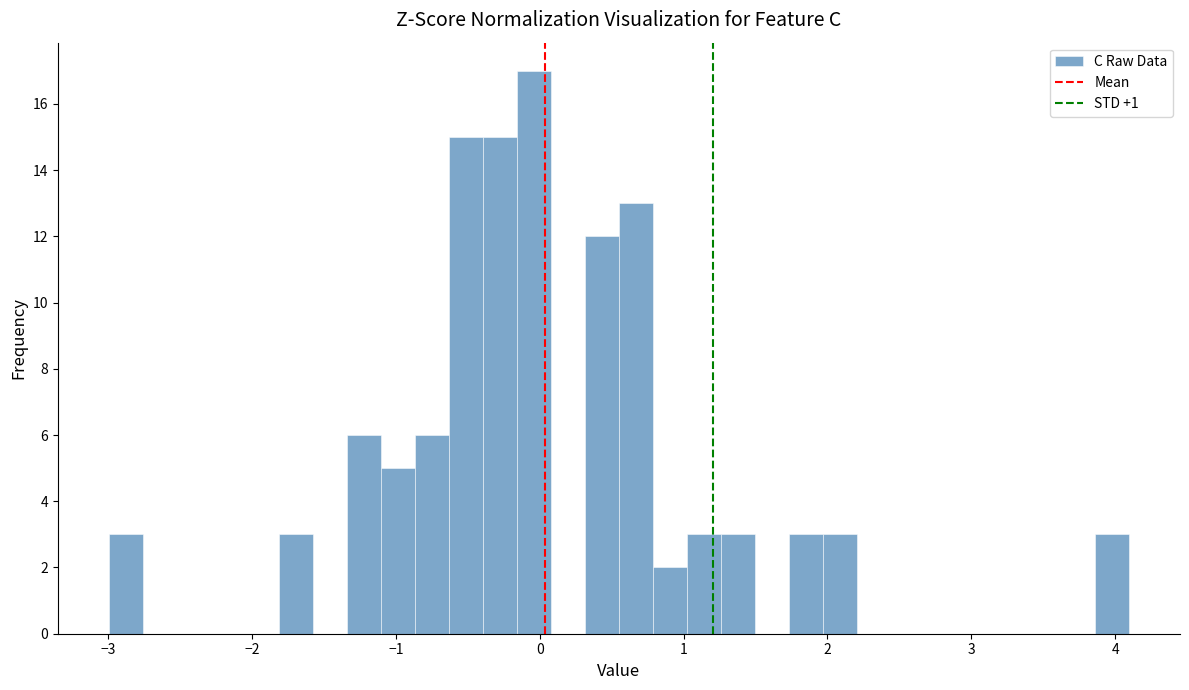

Read against the x-axis, roughly where is the centre of the tallest bar?

0.0